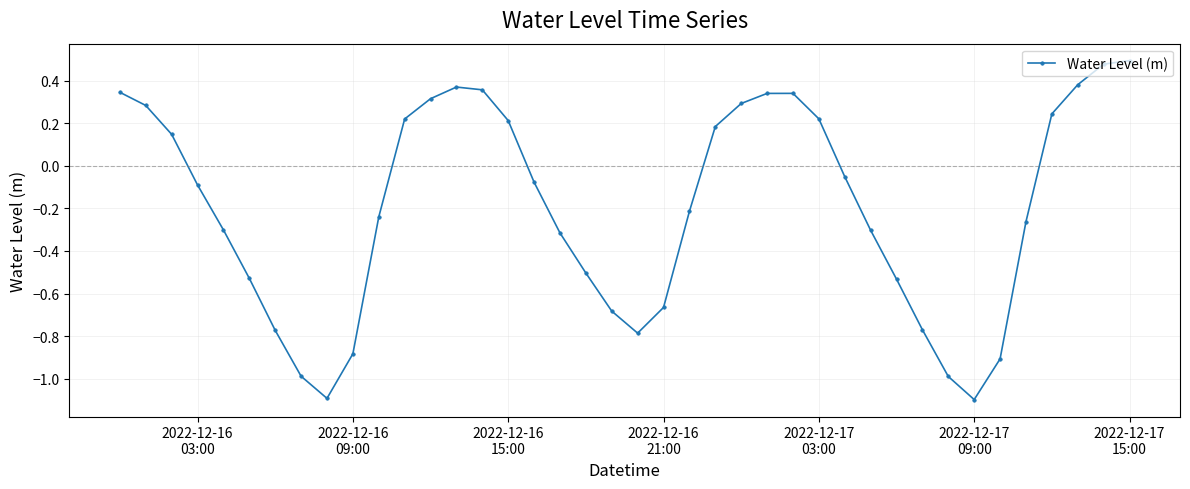

What is the difference between the maximum and minimum values?

1.6